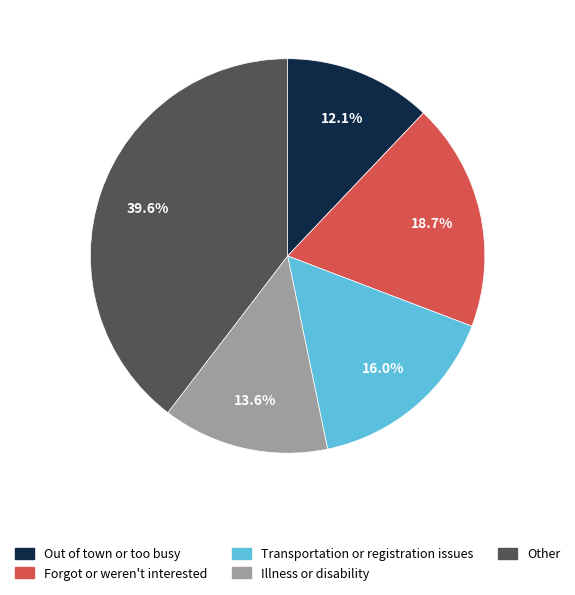

What is the smallest slice in the pie chart?

Out of town or too busy